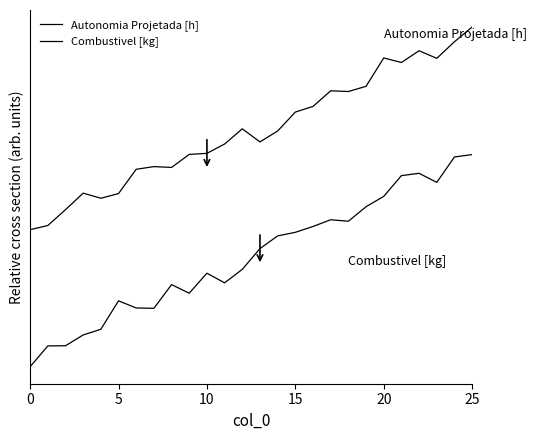

What is the label of the 21st point from the left?

20